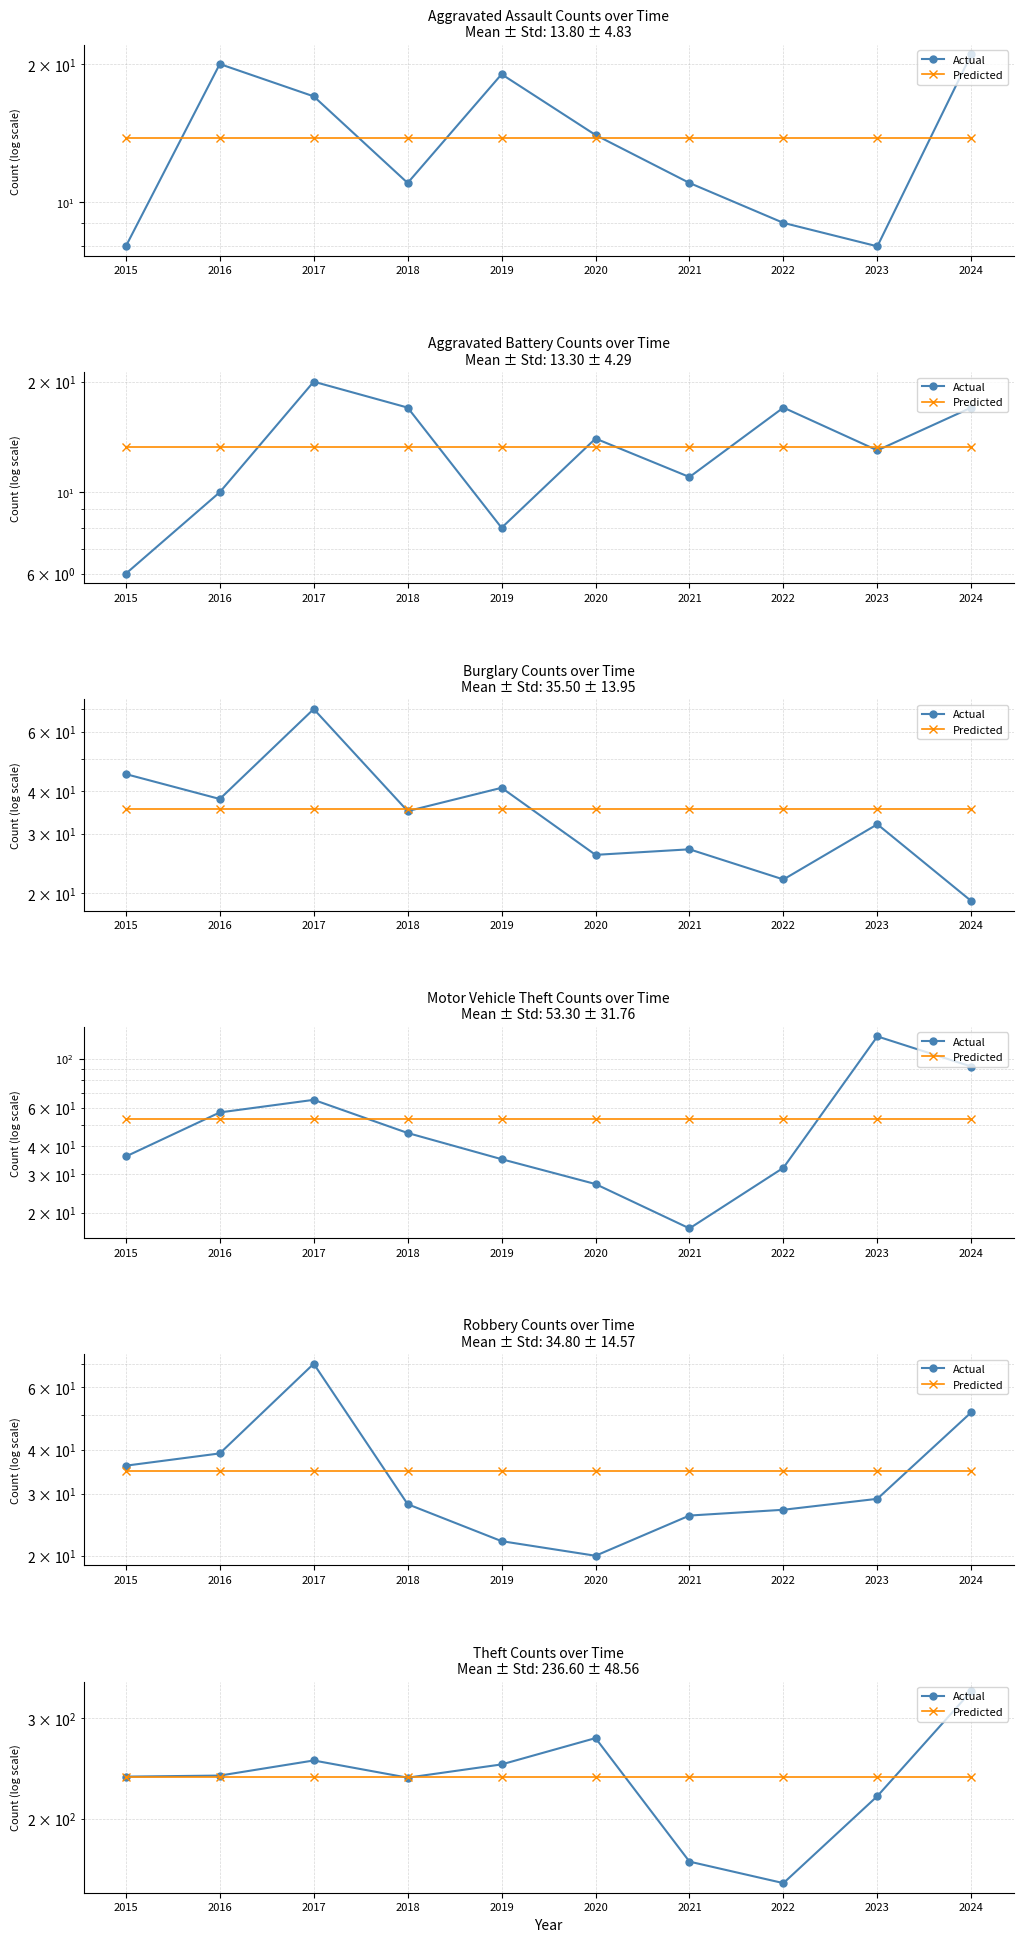

True or false: Predicted has a value of 90.4 at 2015.

False